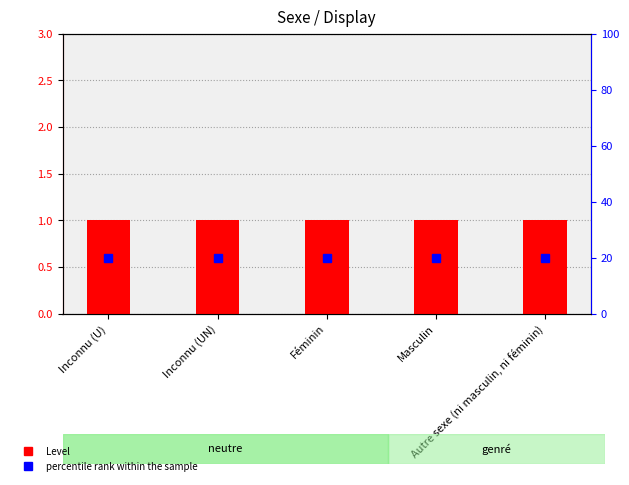

What value does the percentile rank within the sample series have at Autre sexe (ni masculin, ni féminin)?

20